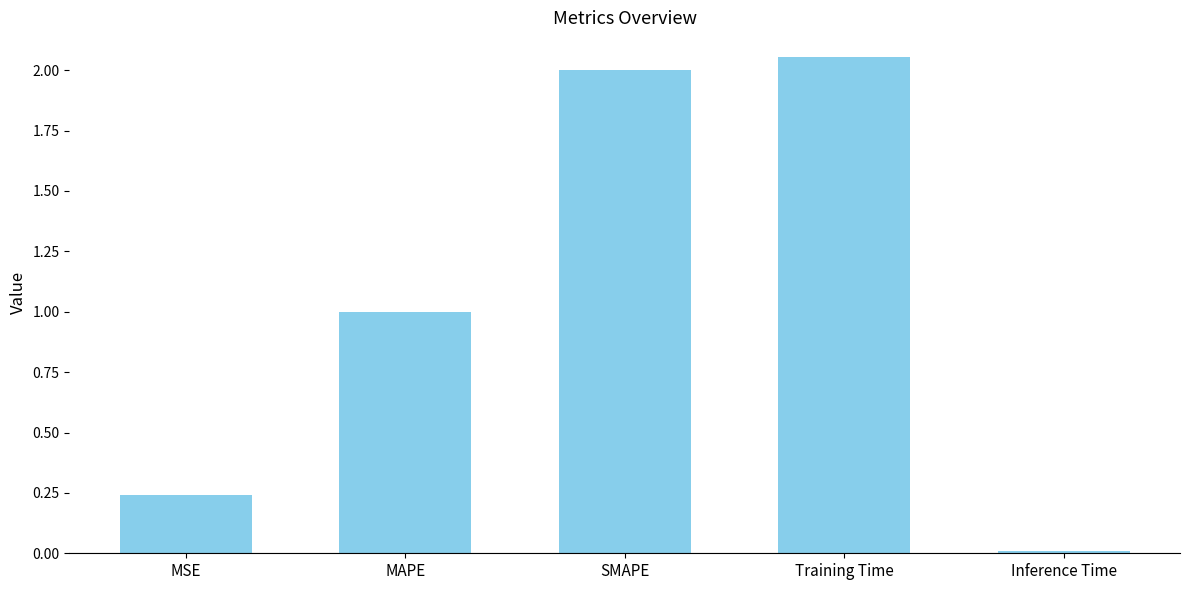

Does the chart contain stacked bars?

No